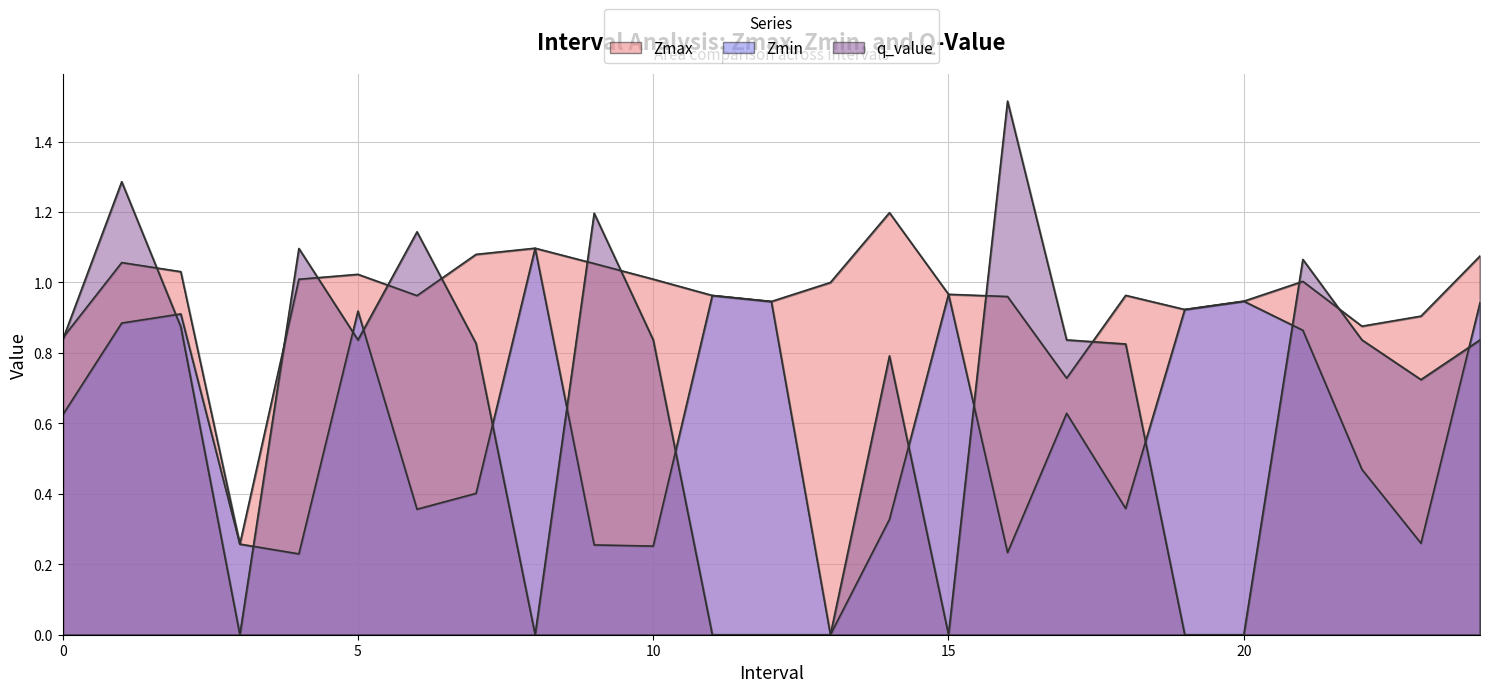

Between 13.0 and 10.0, which is larger?

10.0